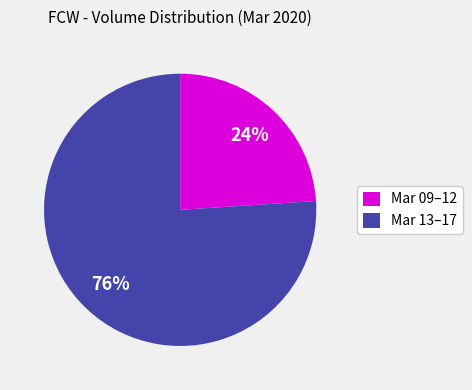

To the nearest percent, what is the average slice percentage?

50%